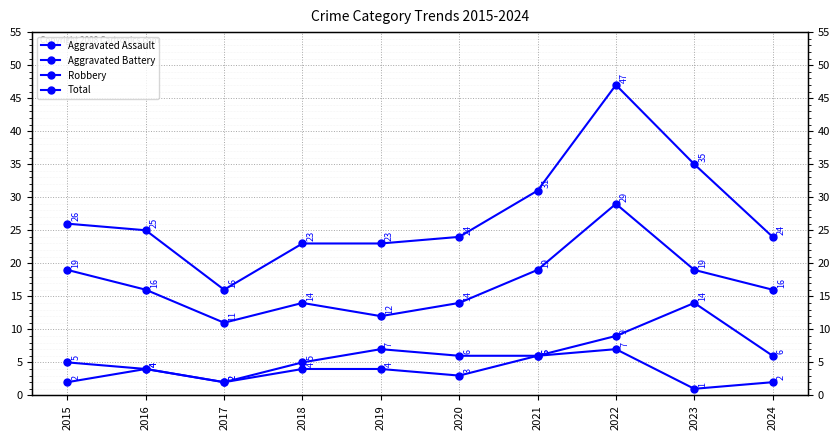

What is the minimum value shown in the chart?

1